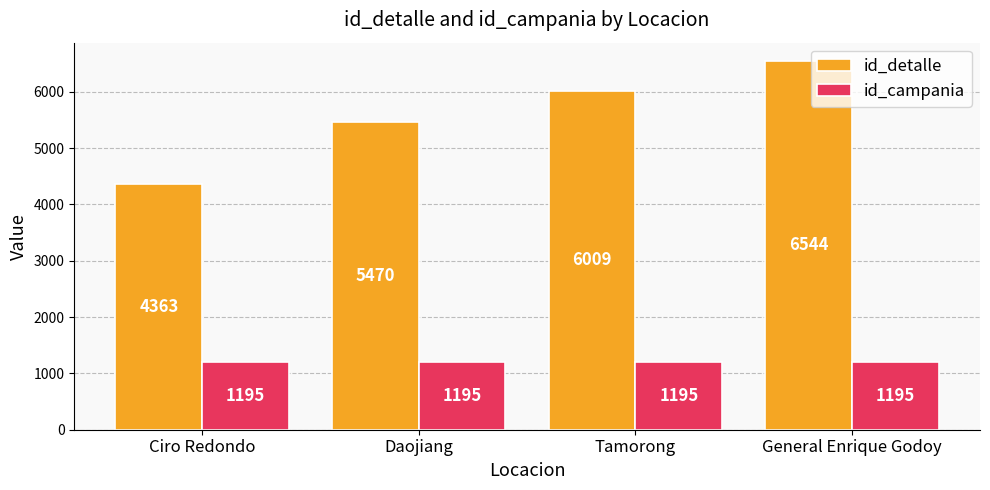

Reading left to right, transcribe all the data shown in this chart.

id_detalle: 4363	5470	6009	6544
id_campania: 1195	1195	1195	1195